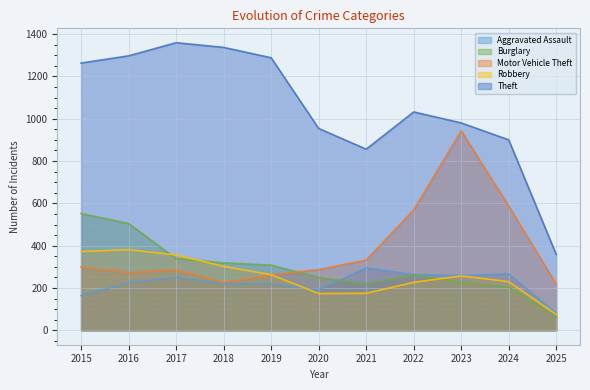

What is the value of the Motor Vehicle Theft point at the 5th from the left?

262